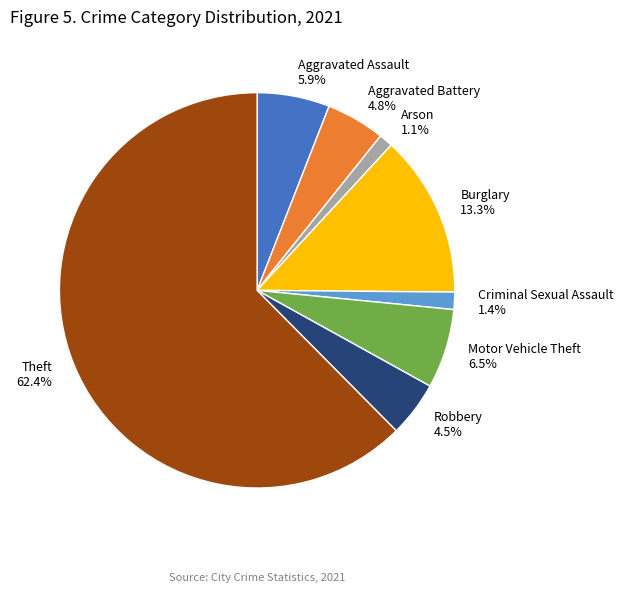

Is it true that Burglary is 1% of the pie?

False